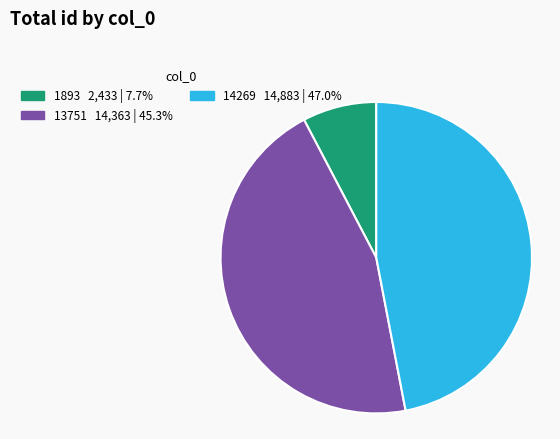

Which slice is the smallest?

1893